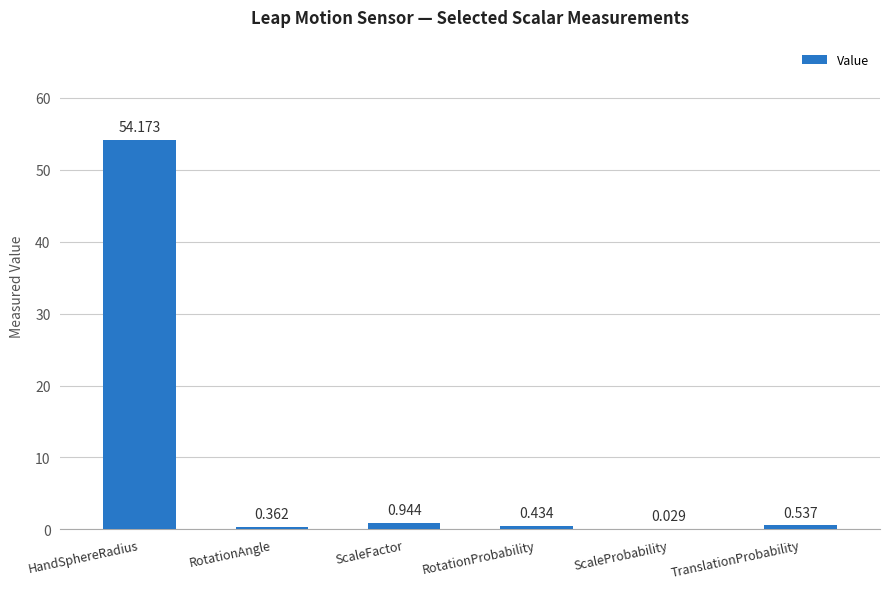

At which label is the value closest to 27?

ScaleFactor